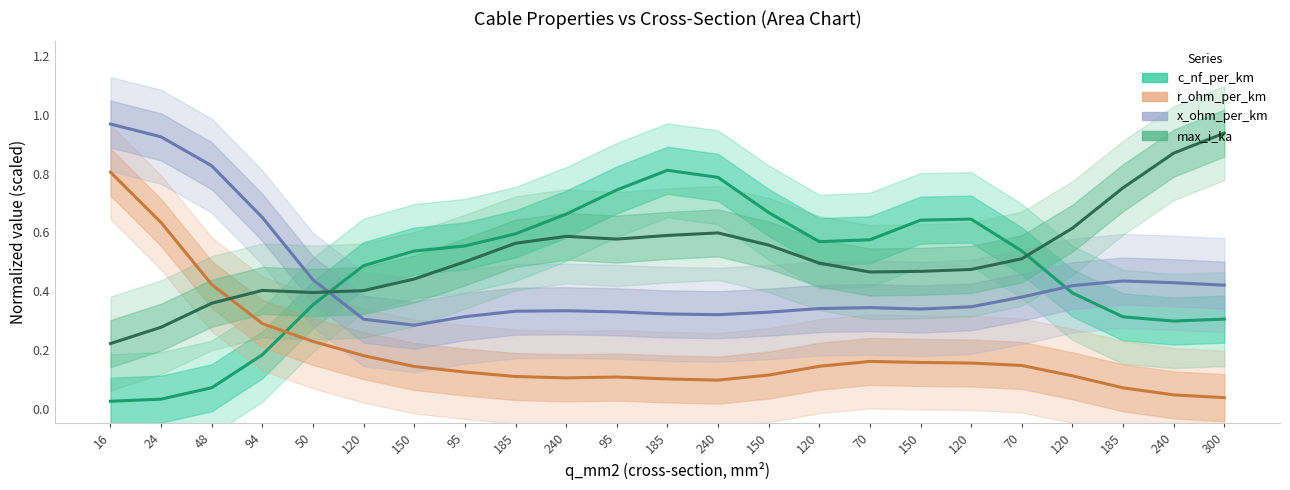

Which category has the highest value in the c_nf_per_km series?

185